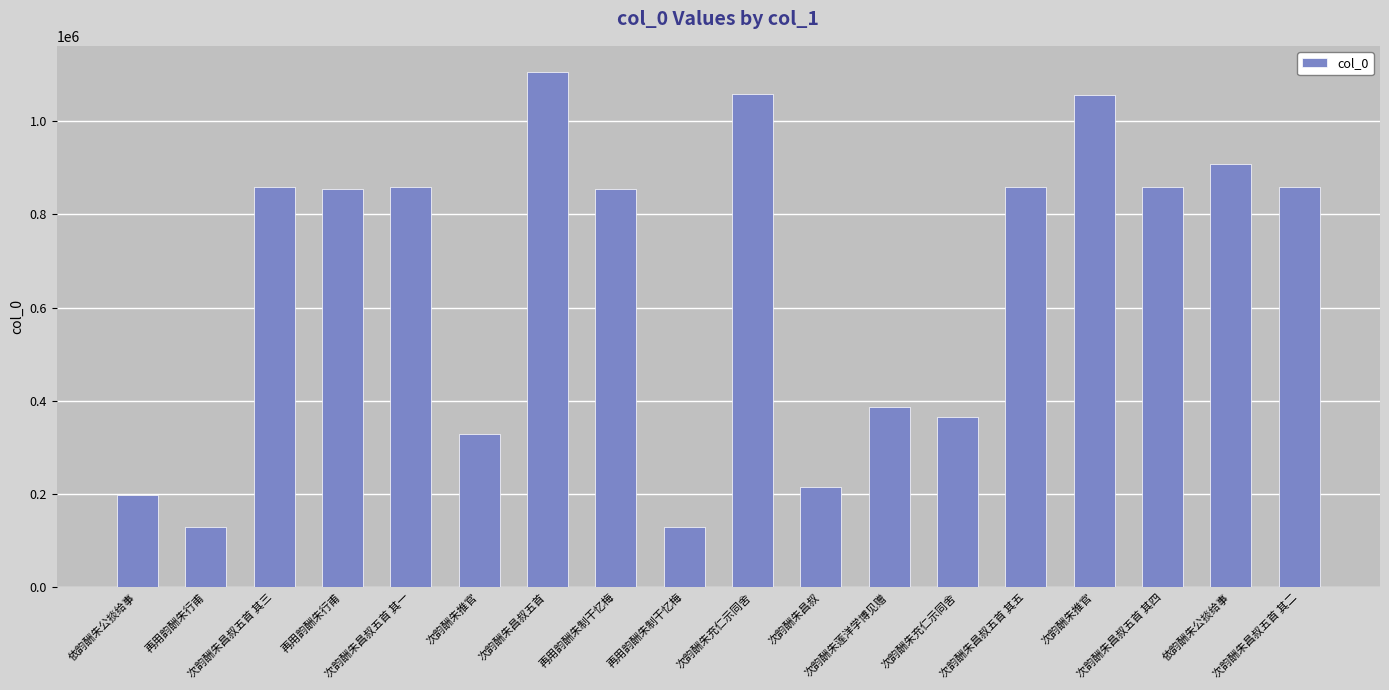

How many series are shown in this chart?

1